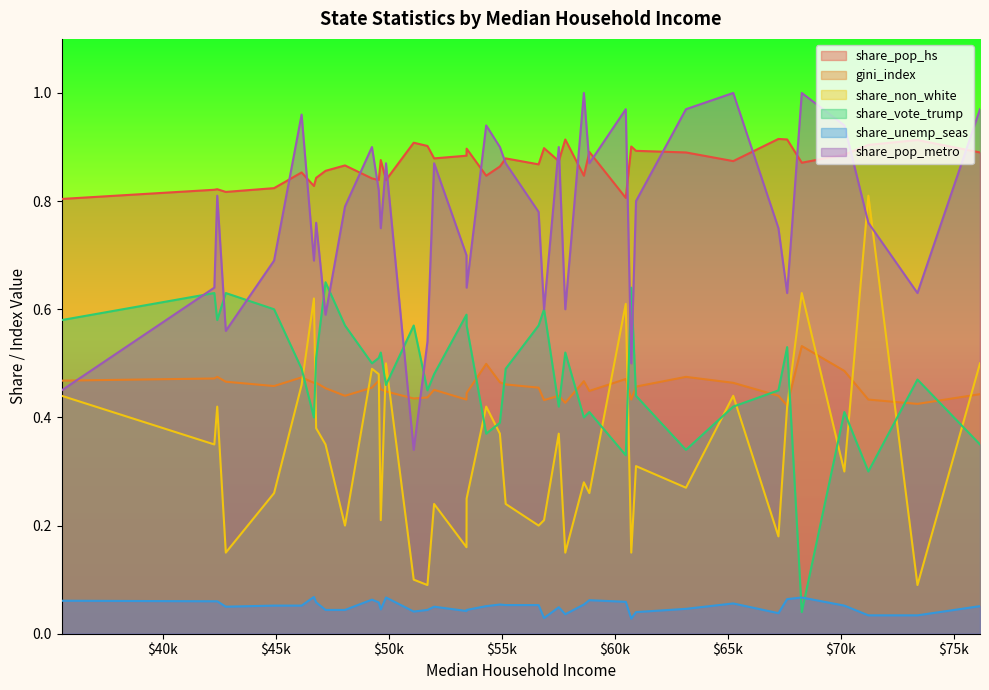

Which series changed the most between 55173 and 58633?

share_pop_metro